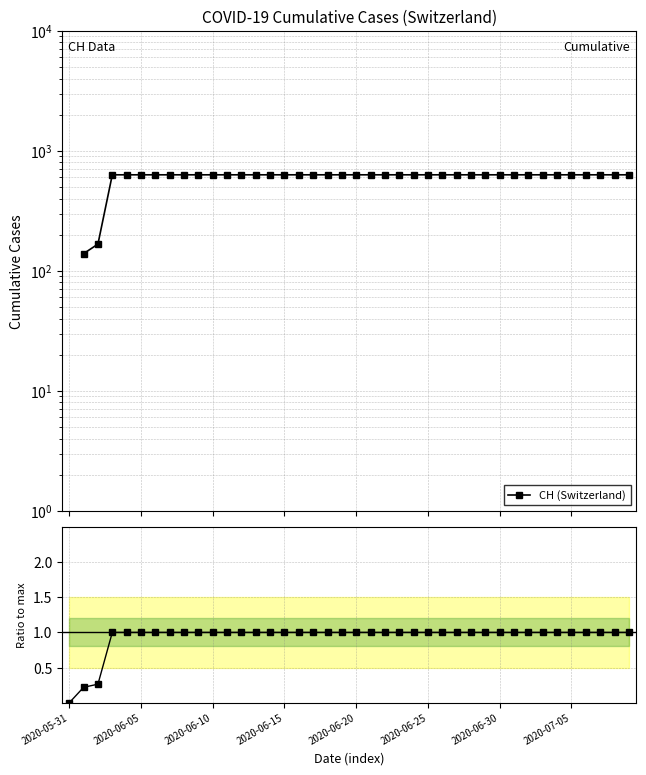

At which category does the chart reach its peak across all series?

2020-06-15